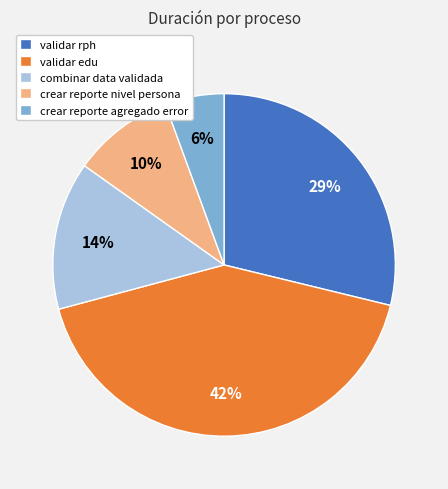

Combined, do crear reporte nivel persona and crear reporte agregado error account for over 50%?

No